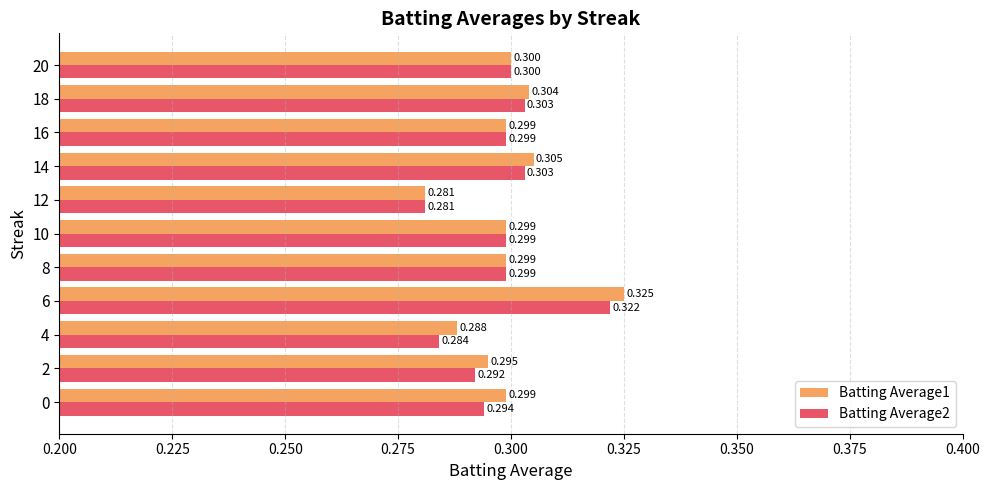

Reading right to left, transcribe all the data shown in this chart.

Batting Average1: 0.3	0.3	0.3	0.3	0.3	0.3	0.3	0.3	0.3	0.3	0.3
Batting Average2: 0.3	0.3	0.3	0.3	0.3	0.3	0.3	0.3	0.3	0.3	0.3